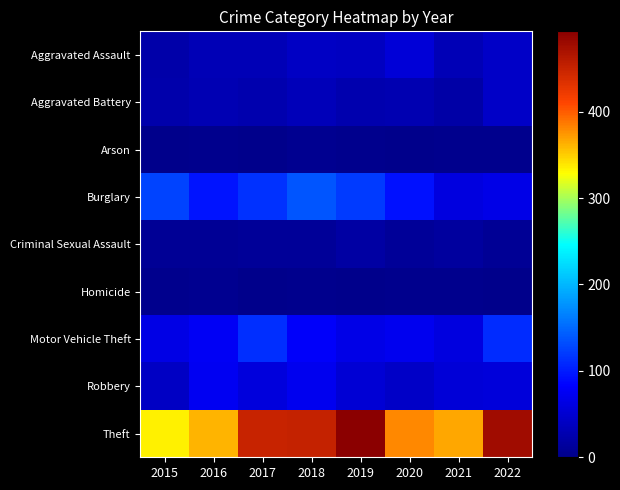

Between 2016 and 2022, which series saw the biggest shift?

Theft